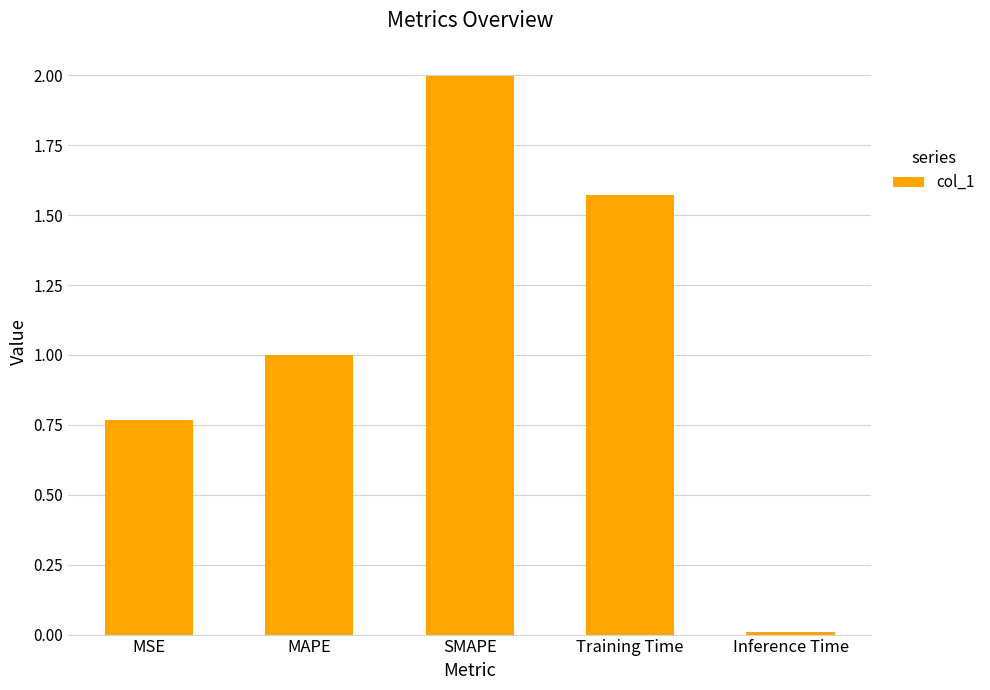

Rank the categories by value from lowest to highest.

Inference Time, MSE, MAPE, Training Time, SMAPE